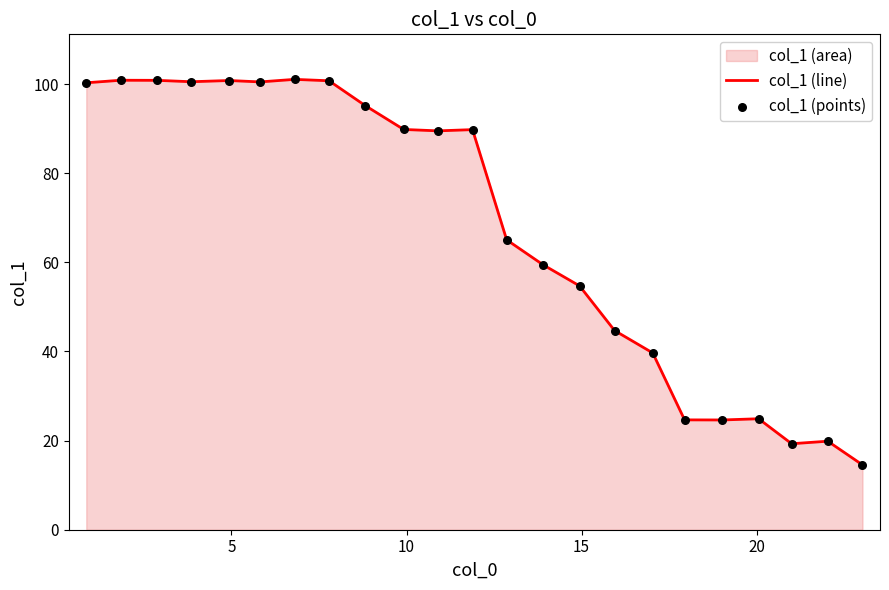

What is the difference between the maximum and minimum values?

86.5